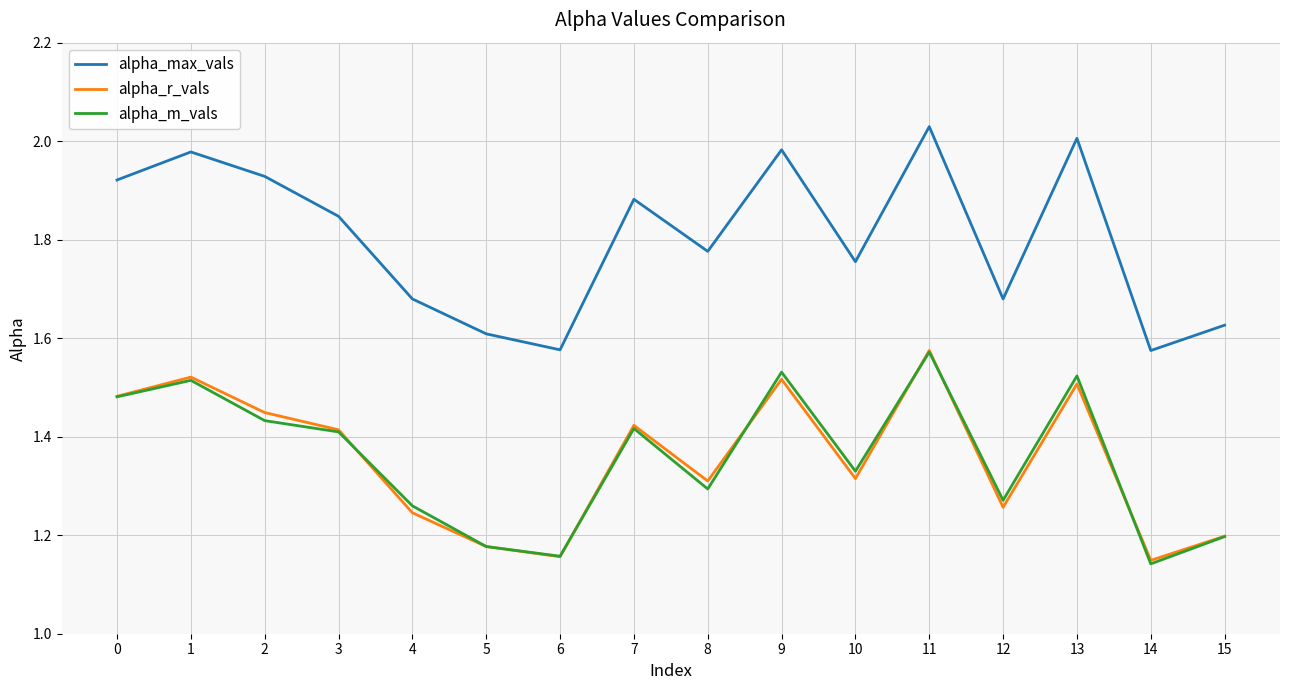

How many lines are shown in the chart?

3